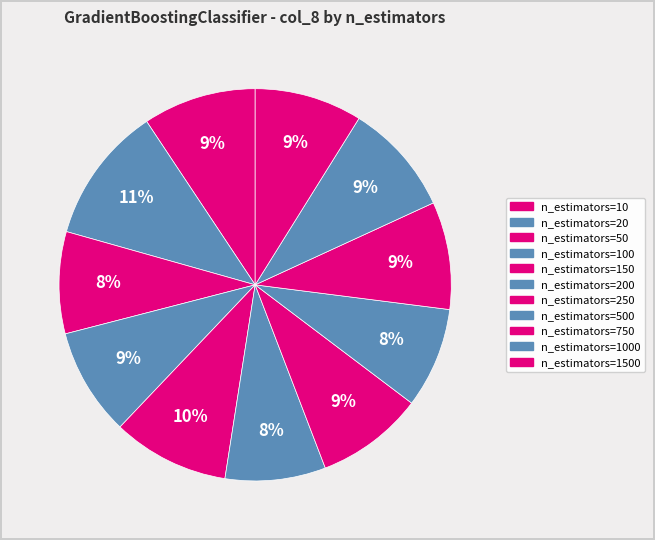

To the nearest percent, what percentage of the pie is n_estimators=150?

10%